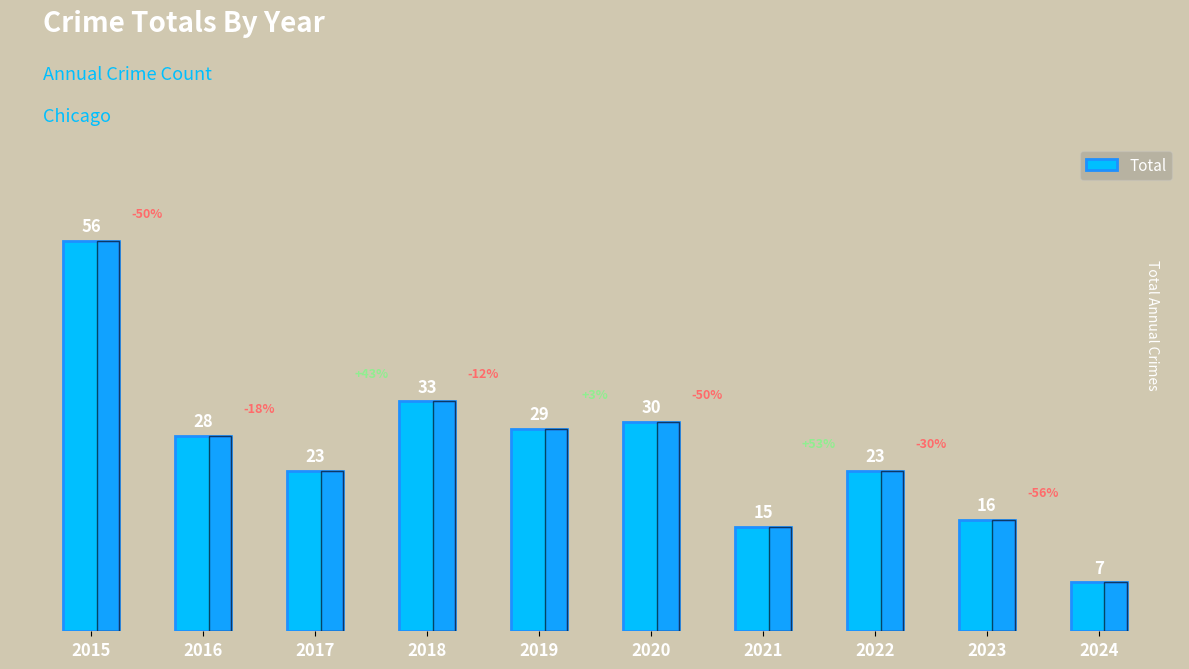

What is the value of the 5th bar from the left?

29